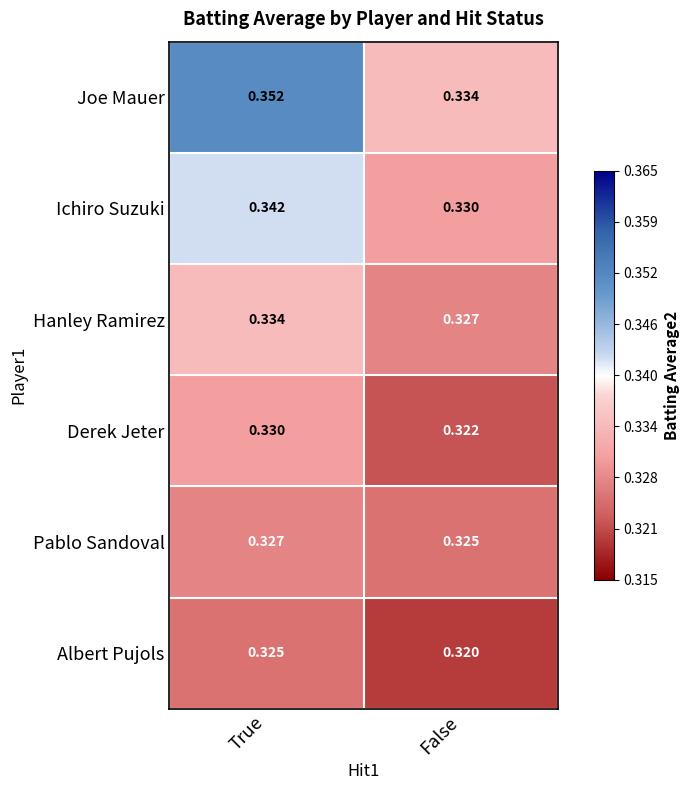

At which label is Albert Pujols closest to 0?

False